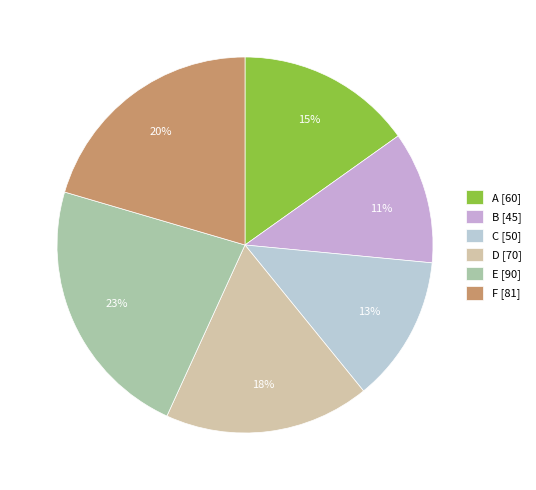

To the nearest percent, what portion does A represent?

15%